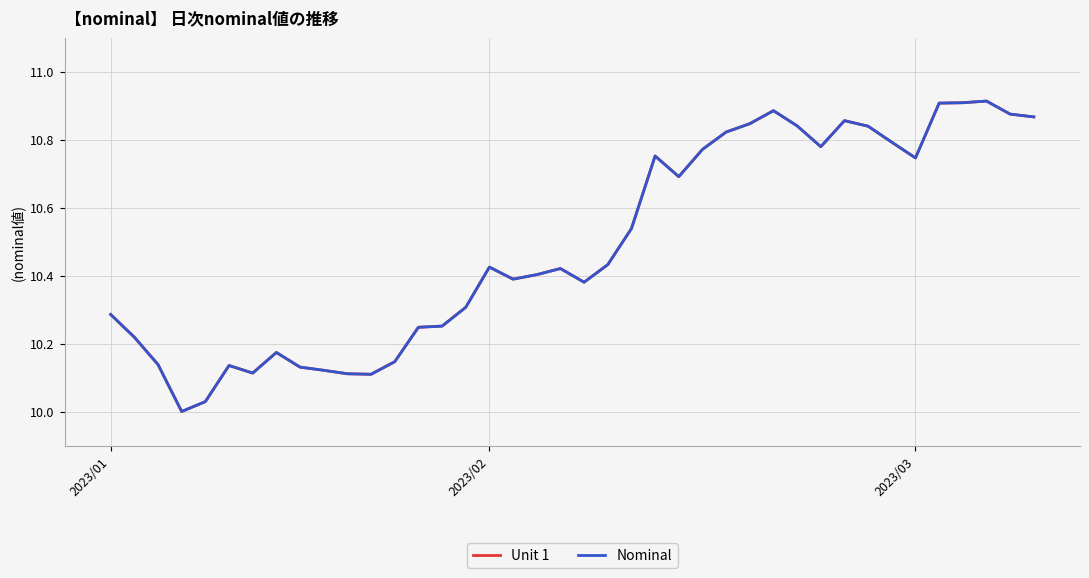

Does the chart have visible grid lines?

Yes